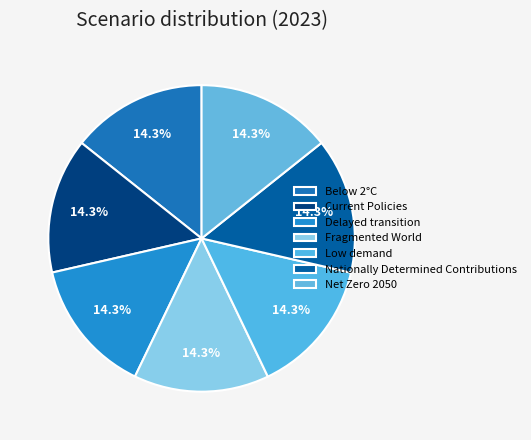

What percentage is NOT represented by Below 2°C?

85.7%